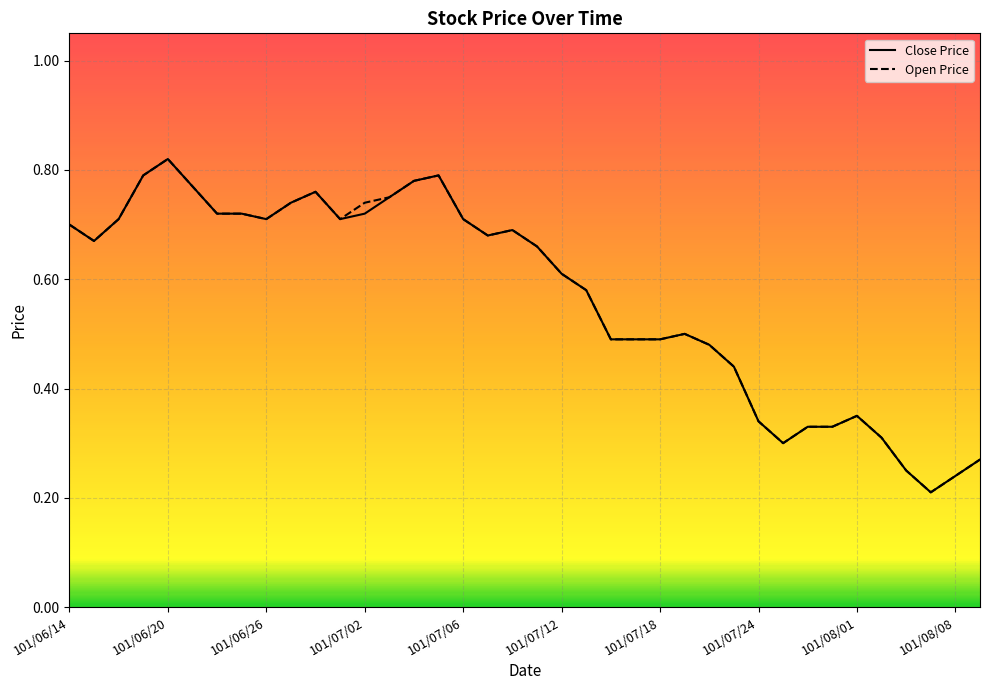

At which category is the sum across all series the highest?

101/06/20